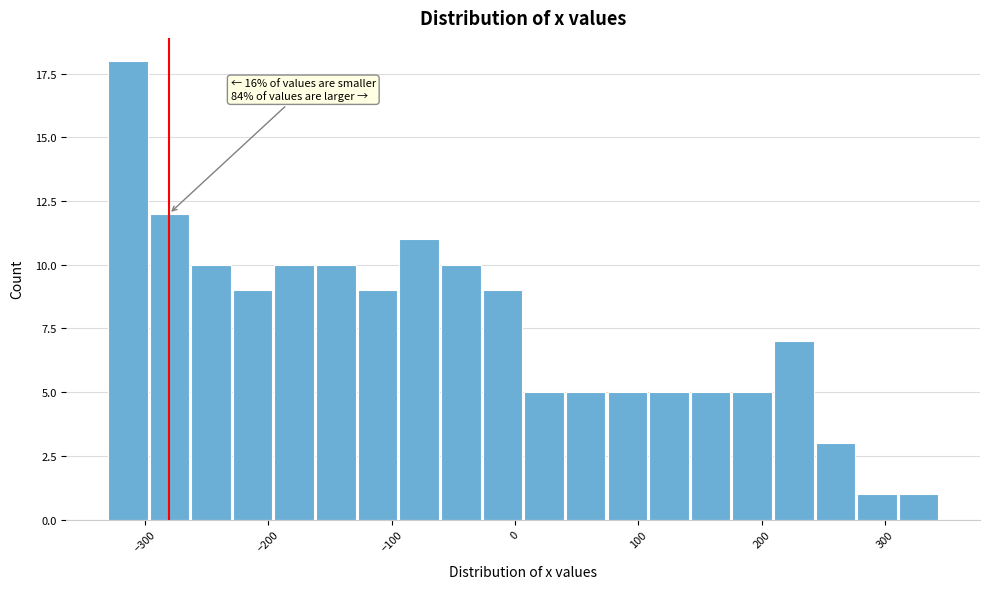

Around what value on the x-axis is the tallest bar? Give the approximate position of its centre, as read against the axis.

-310